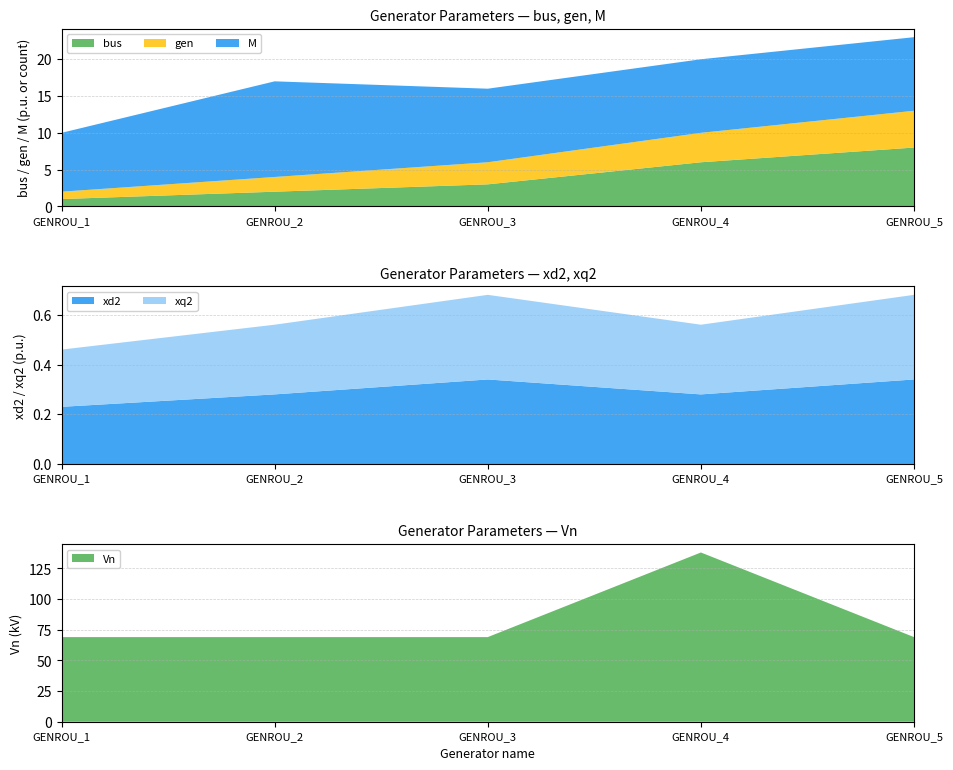

Reading right to left, list all the values displayed in this chart.

bus: GENROU_5=8.0	GENROU_4=6.0	GENROU_3=3.0	GENROU_2=2.0	GENROU_1=1.0
gen: GENROU_5=5.0	GENROU_4=4.0	GENROU_3=3.0	GENROU_2=2.0	GENROU_1=1.0
M: GENROU_5=10.0	GENROU_4=10.0	GENROU_3=10.0	GENROU_2=13.0	GENROU_1=8.0
xd2: GENROU_5=0.3	GENROU_4=0.3	GENROU_3=0.3	GENROU_2=0.3	GENROU_1=0.2
xq2: GENROU_5=0.3	GENROU_4=0.3	GENROU_3=0.3	GENROU_2=0.3	GENROU_1=0.2
Vn: GENROU_5=69.0	GENROU_4=138.0	GENROU_3=69.0	GENROU_2=69.0	GENROU_1=69.0